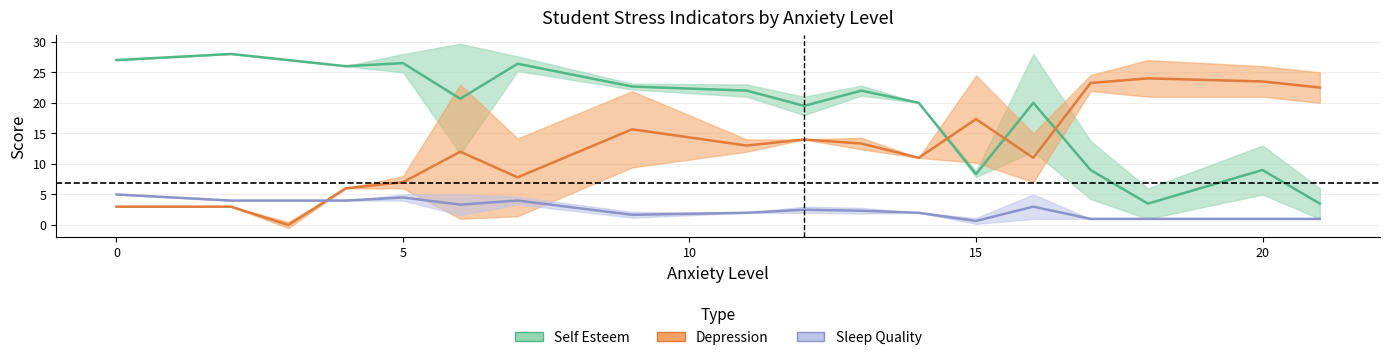

Reading left to right, extract all data points from this chart.

self_esteem: 27.0	28.0	27.0	26.0	26.5	20.7	26.4	22.7	22.0	19.5	22.0	20.0	8.3	20.0	9.0	3.5	9.0	3.5
depression: 3.0	3.0	0.0	6.0	7.0	12.0	7.8	15.7	13.0	14.0	13.3	11.0	17.3	11.0	23.2	24.0	23.5	22.5
sleep_quality: 5.0	4.0	4.0	4.0	4.5	3.3	4.0	1.7	2.0	2.5	2.3	2.0	0.7	3.0	1.0	1.0	1.0	1.0